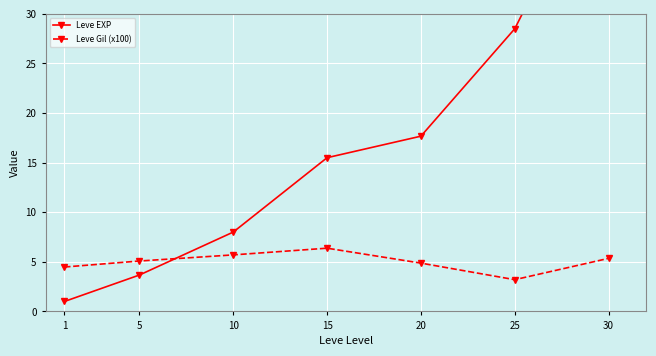

The Leve Gil (x100) series shows 7.0 at 20. True or false?

False